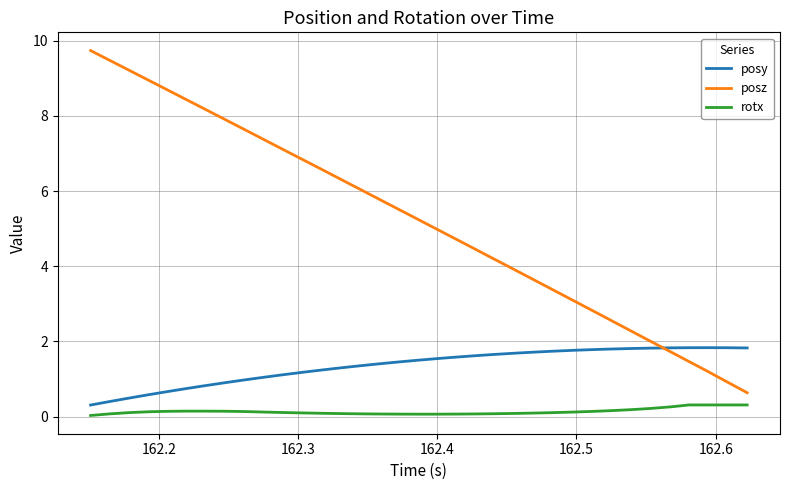

Which series has the largest total across all categories?

posz